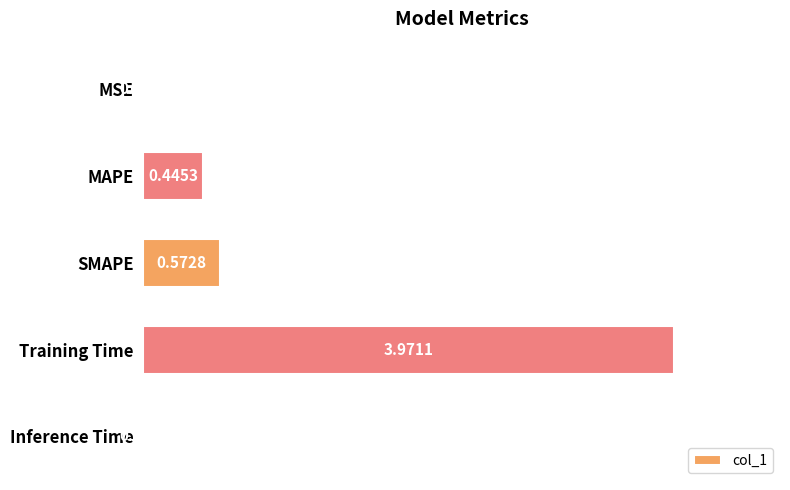

At which label is the value closest to 1?

SMAPE